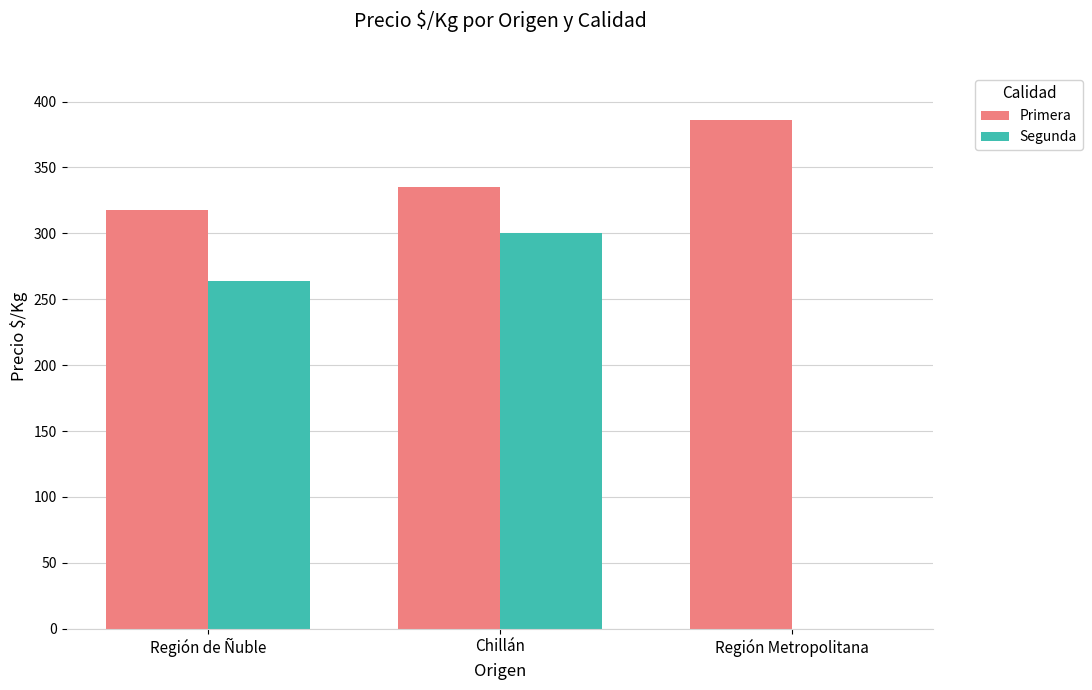

Which series changed the most between Región de Ñuble and Región Metropolitana?

Segunda